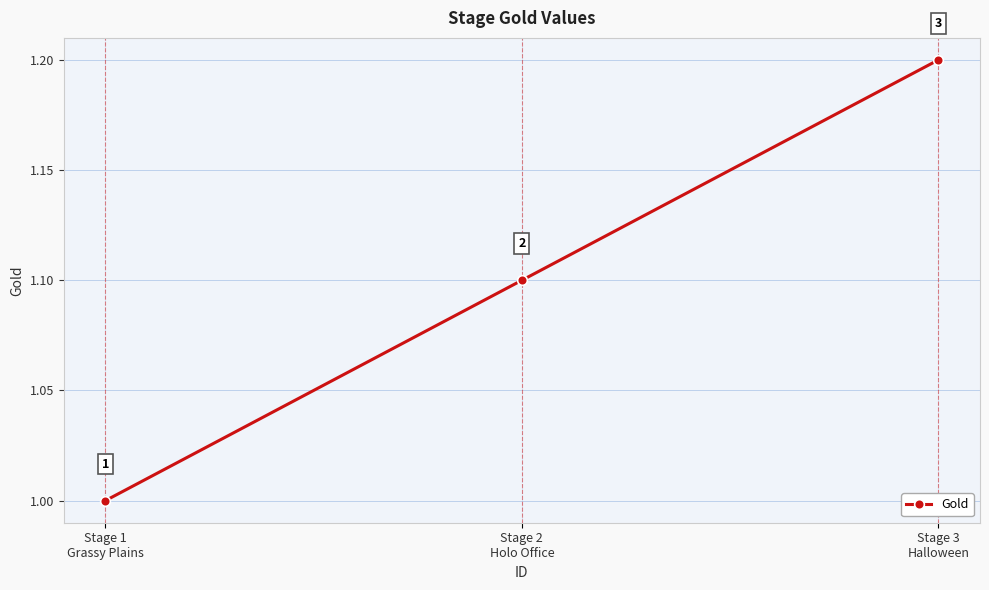

How many values exceed 1?

2